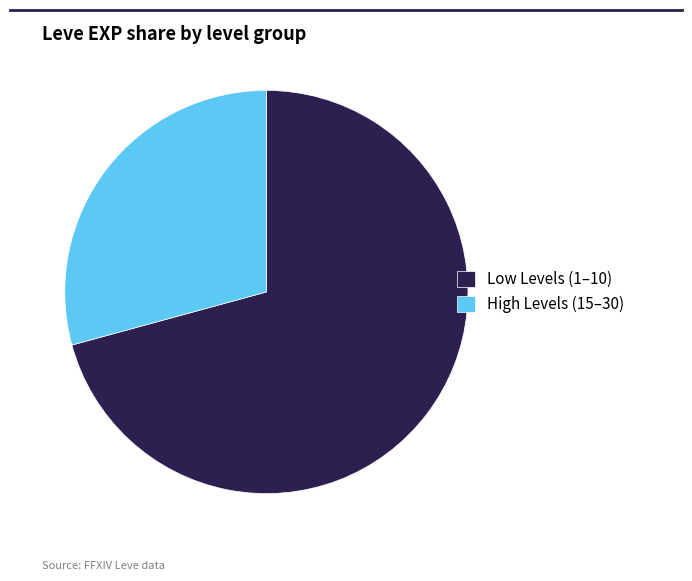

Count the number of slices in the pie.

2